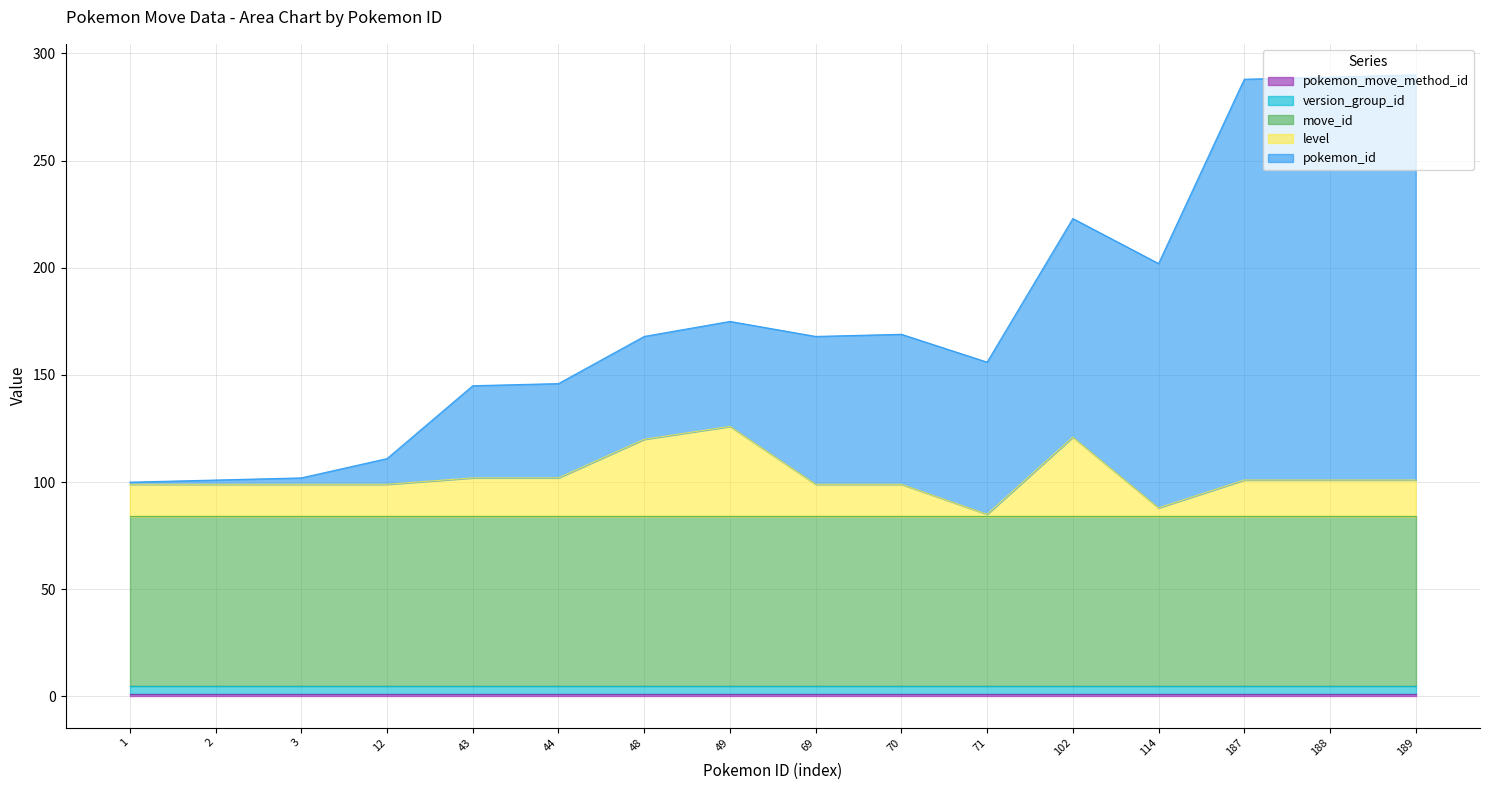

True or false: pokemon_id and pokemon_move_method_id intersect in this chart.

False